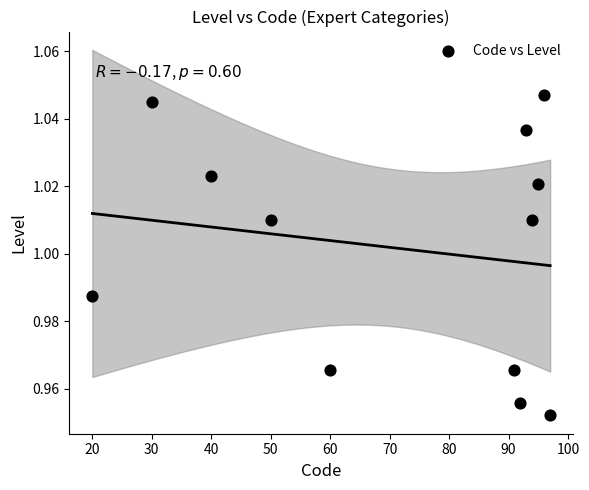

What is the range of X values (max minus min)?

77.0